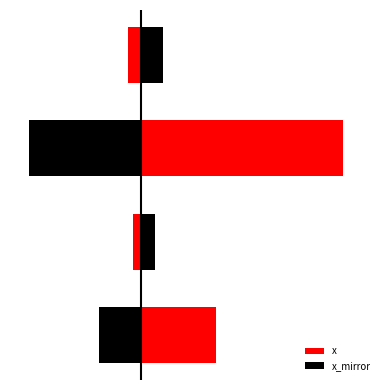

What are all the series names shown in the legend?

x, x_mirror